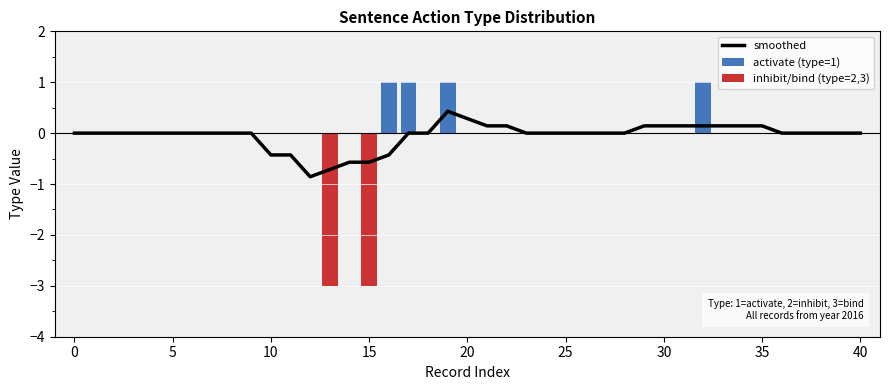

Count the action_code values in the range 0 to 1.

18